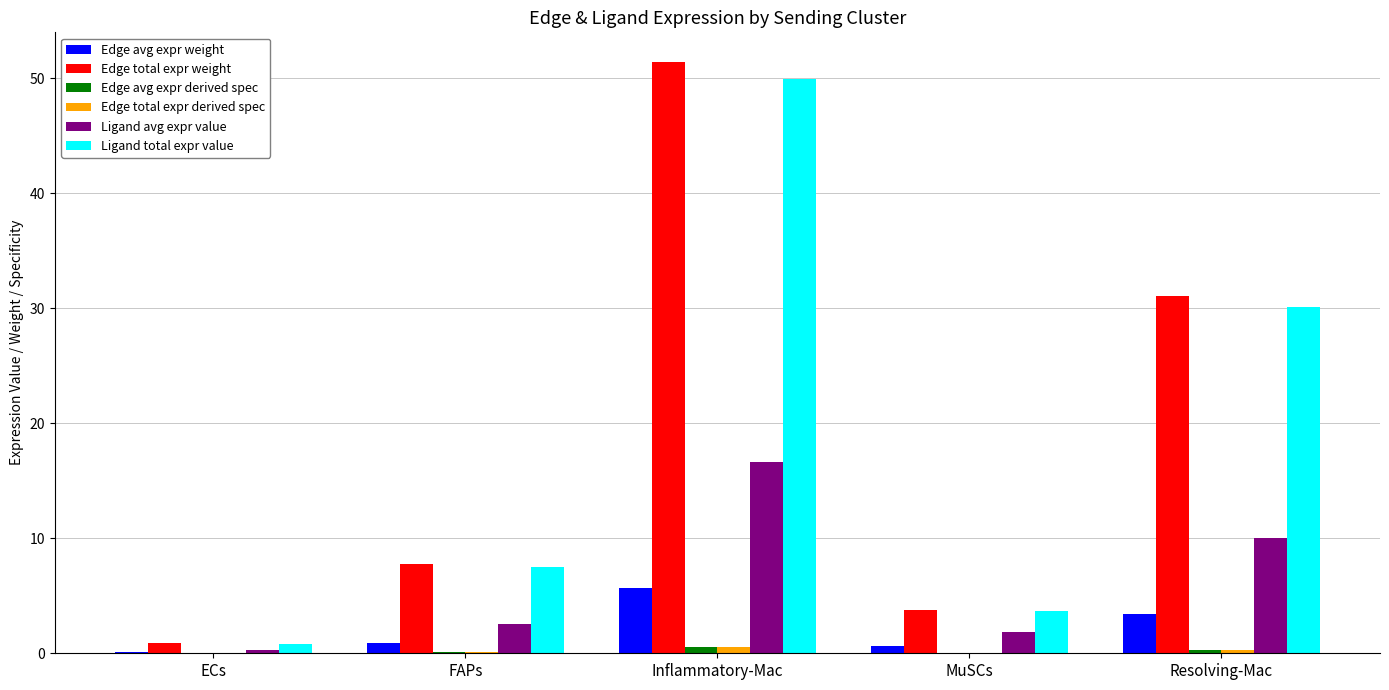

What is the sum of all Edge total expr weight values?

94.9